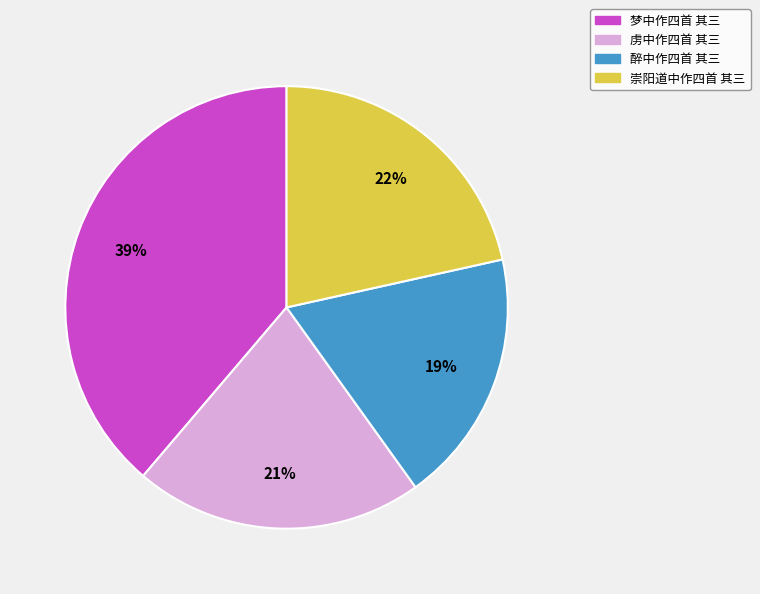

To the nearest percent, what portion does 醉中作四首 其三 represent?

19%